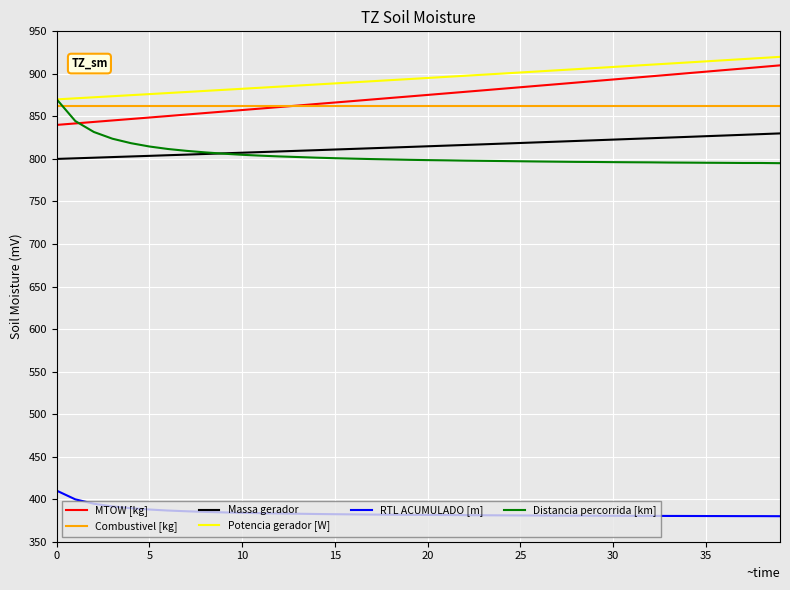

What is the maximum value shown in the chart?

920.0